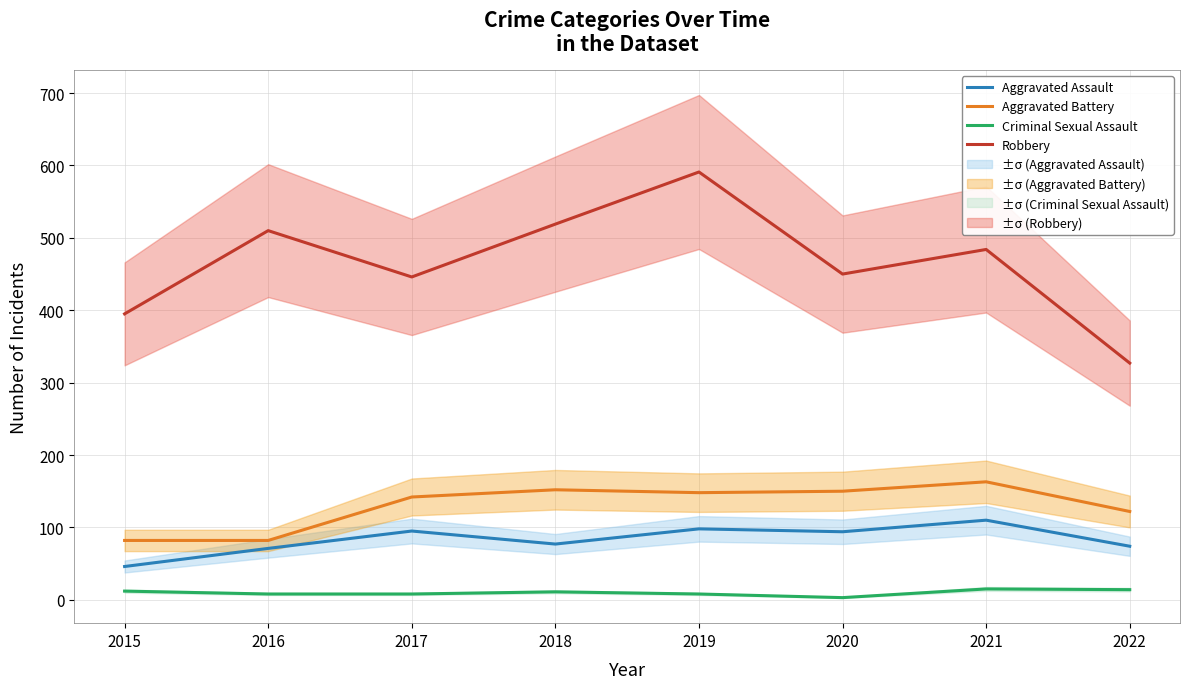

What are all the series names shown in the legend?

Aggravated Assault, Aggravated Battery, Criminal Sexual Assault, Robbery